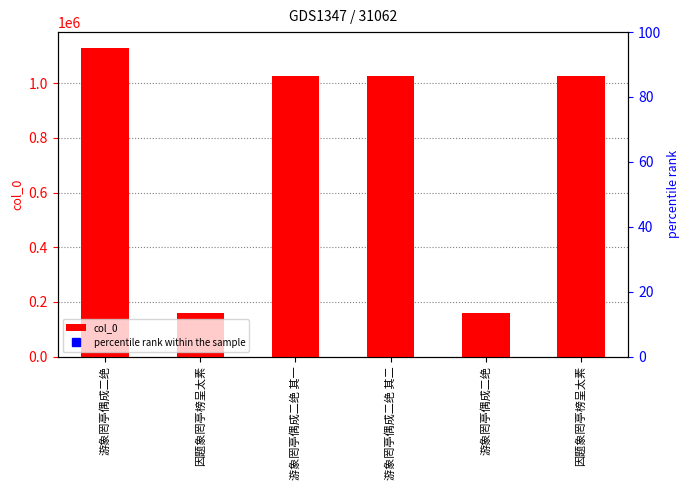

Which has a higher value, 游象罔亭偶成二绝 其二 or 游象罔亭偶成二绝?

游象罔亭偶成二绝 其二